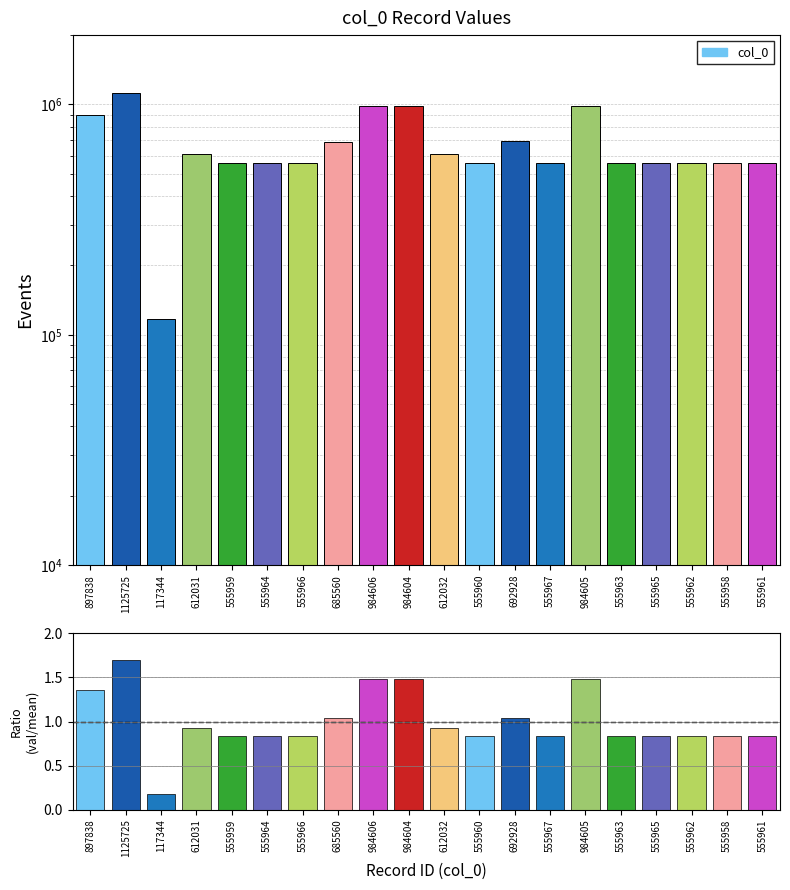

At which label is the value closest to 0?

117344